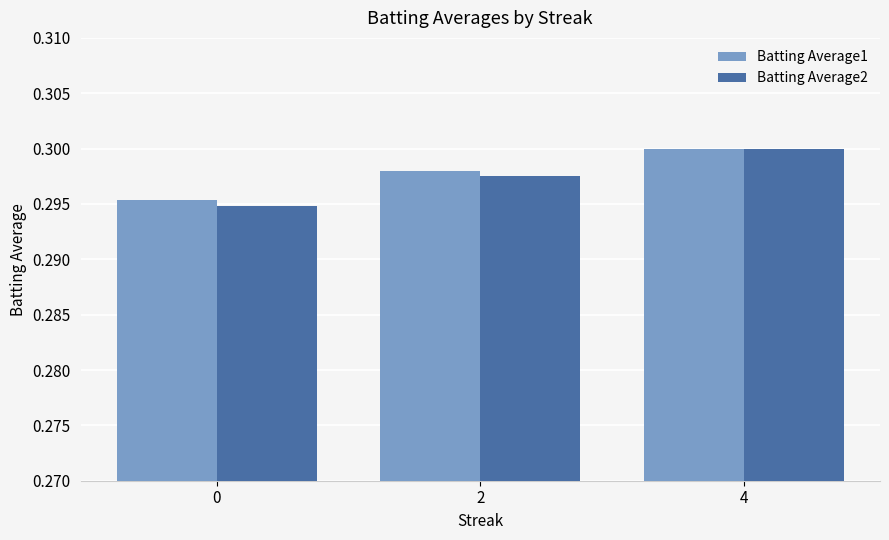

The Batting Average1 series shows 0.4 at 4. True or false?

False